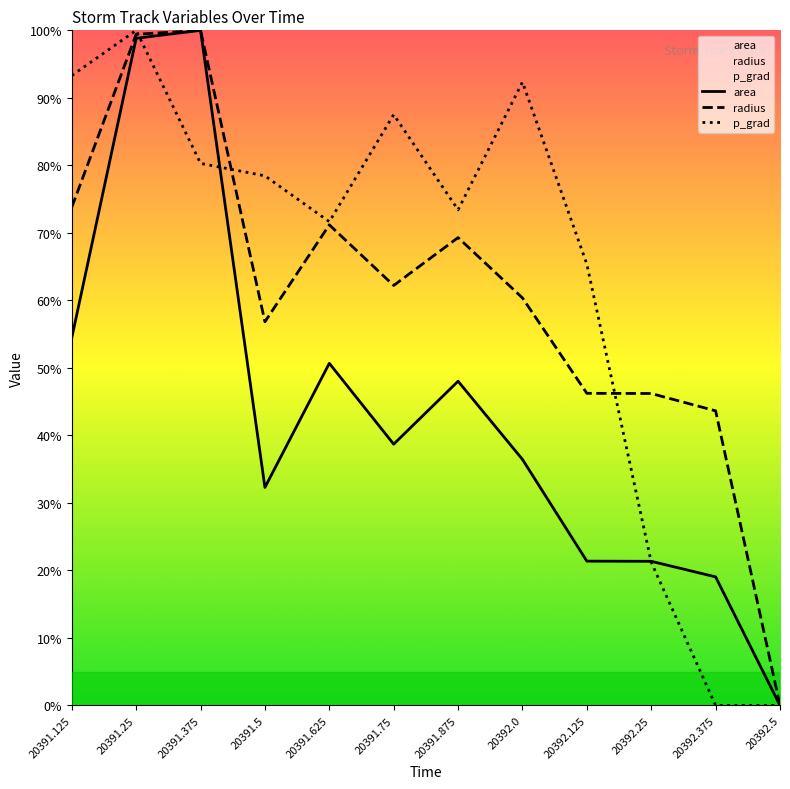

How many lines are shown in the chart?

3